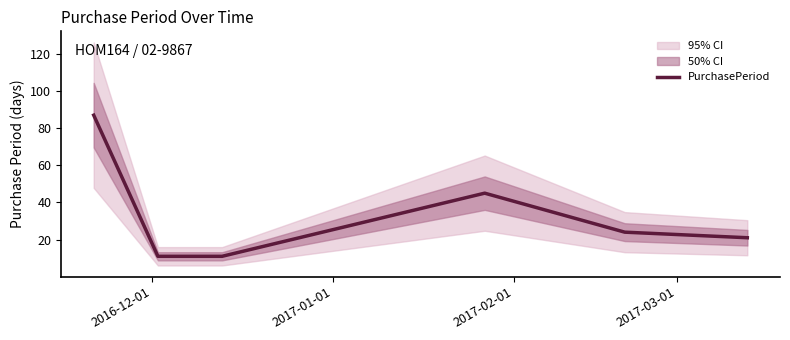

Reading left to right, list all the values displayed in this chart.

87	11	11	45	24	21